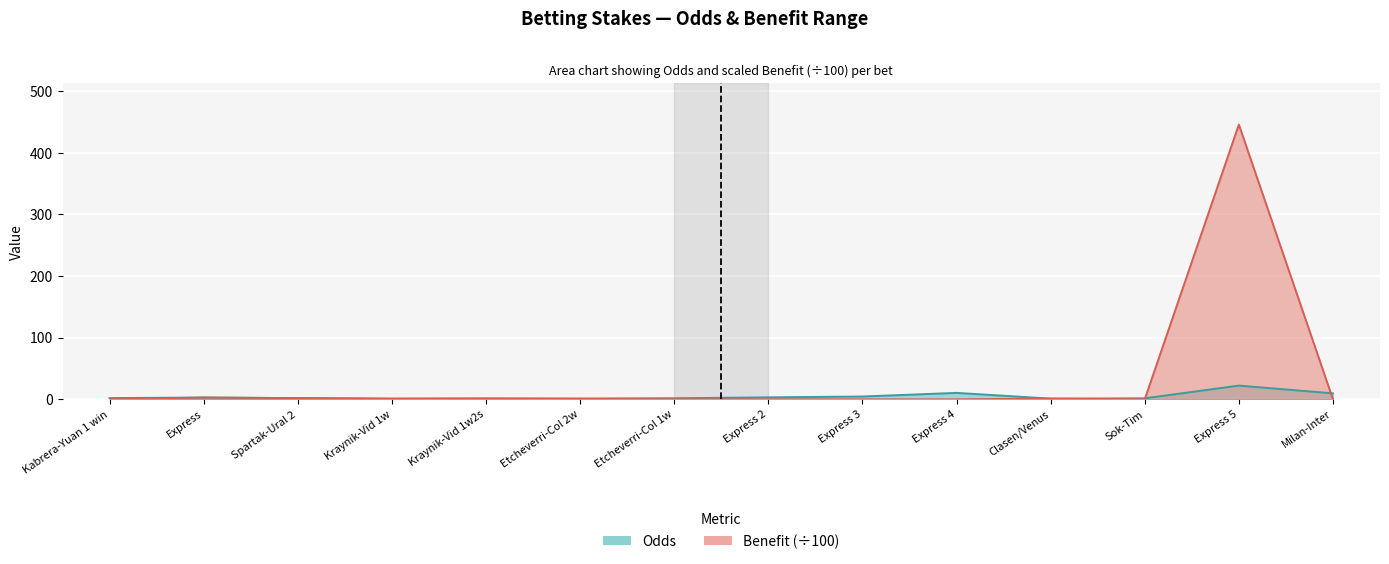

What are all the series names shown in the legend?

Odds, Benefit